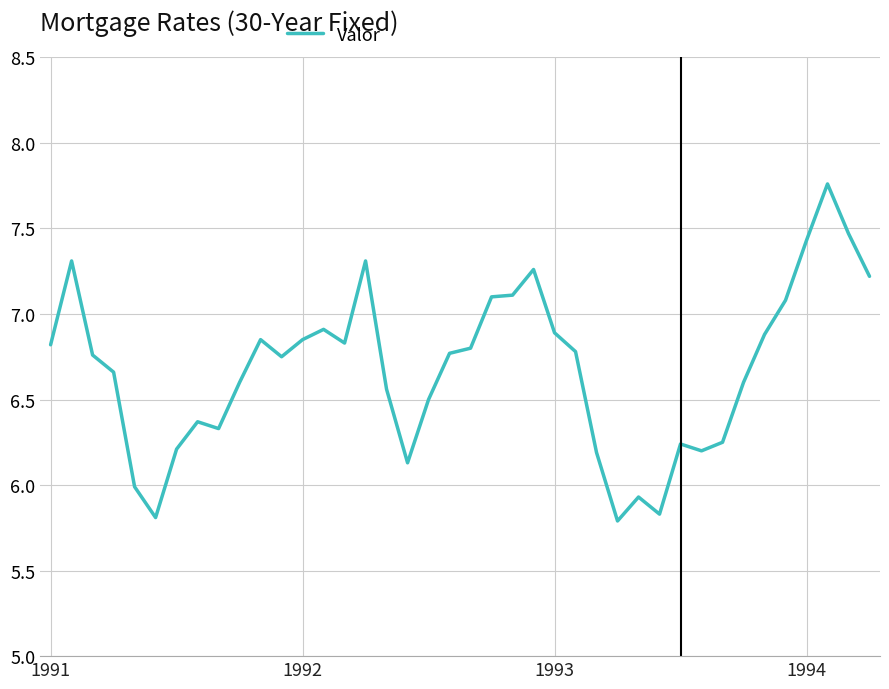

What is the minimum value shown in the chart?

5.8